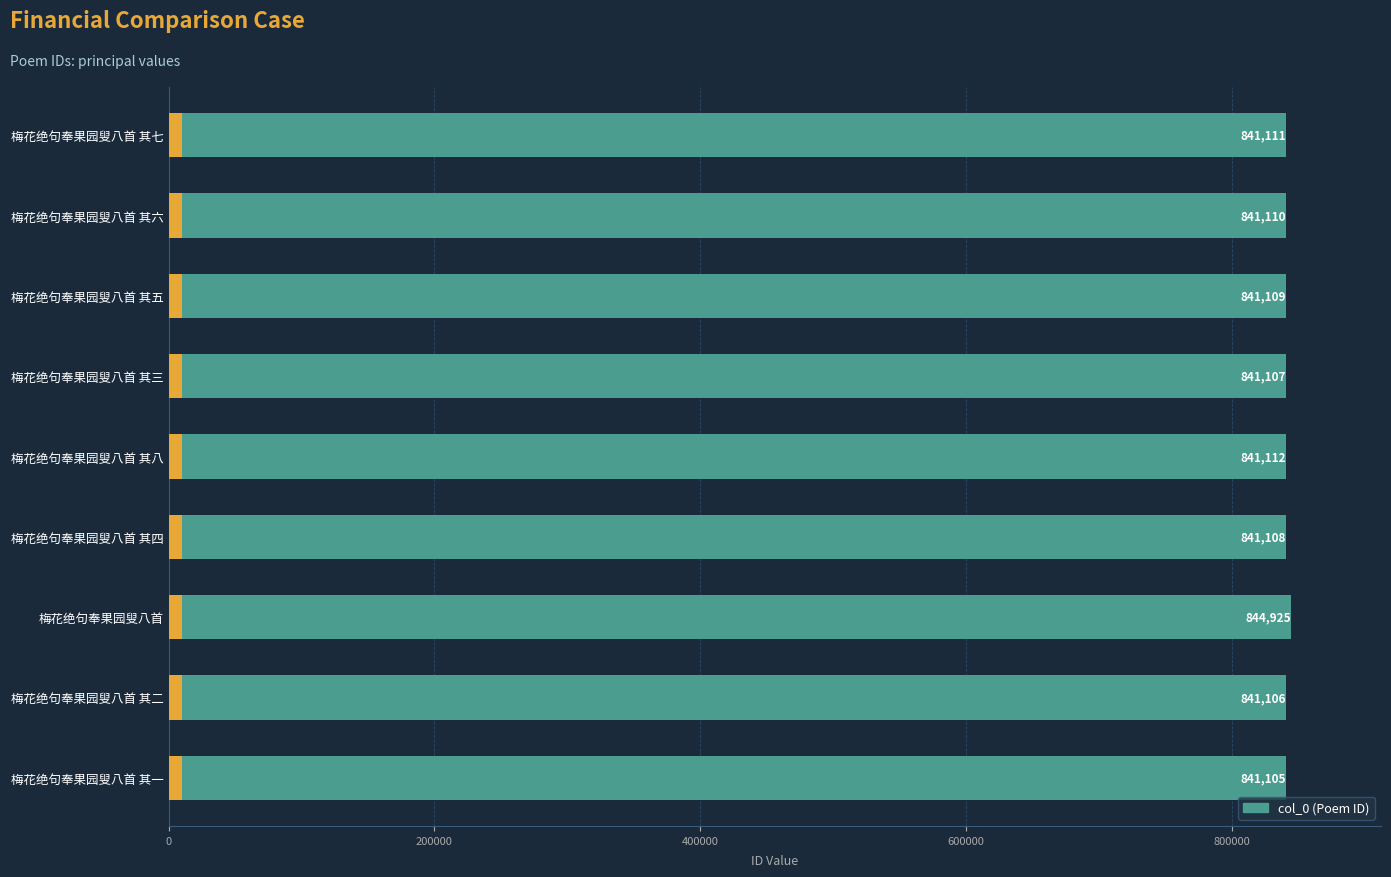

What is the difference between the maximum and minimum values?

3820